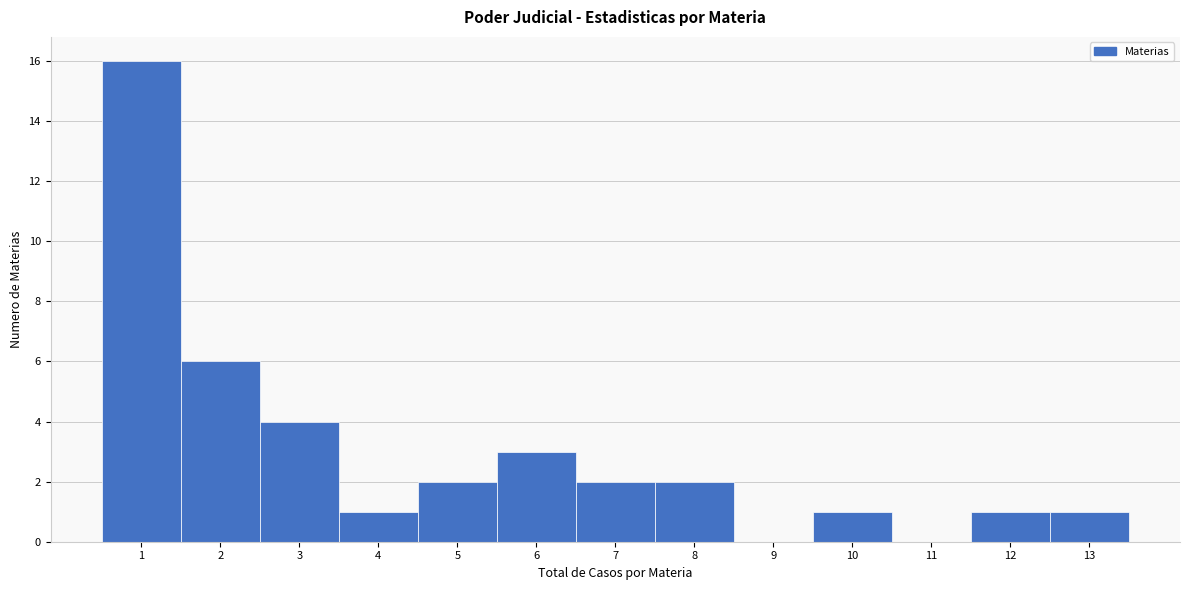

How tall is the bar that spans 12.5 to 13.5 on the x-axis? The values are not printed on the chart, so give them approximately, as read against the axis.

1